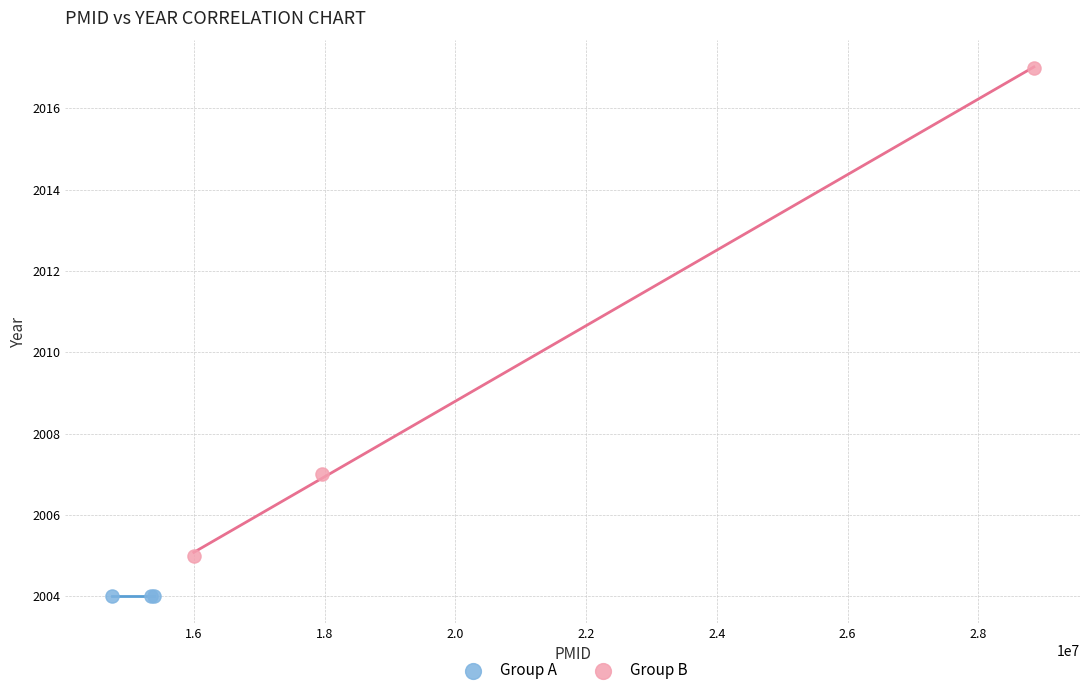

Which series reaches the minimum Y coordinate?

Group A